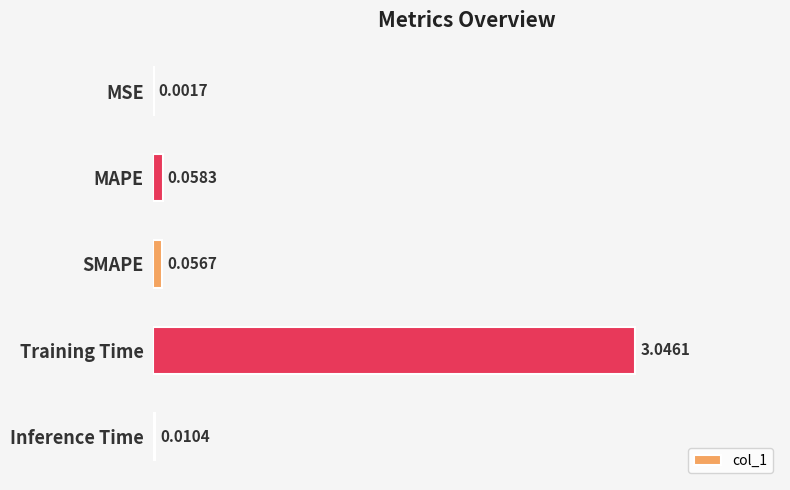

Where is the data nearest to the value 1?

MAPE